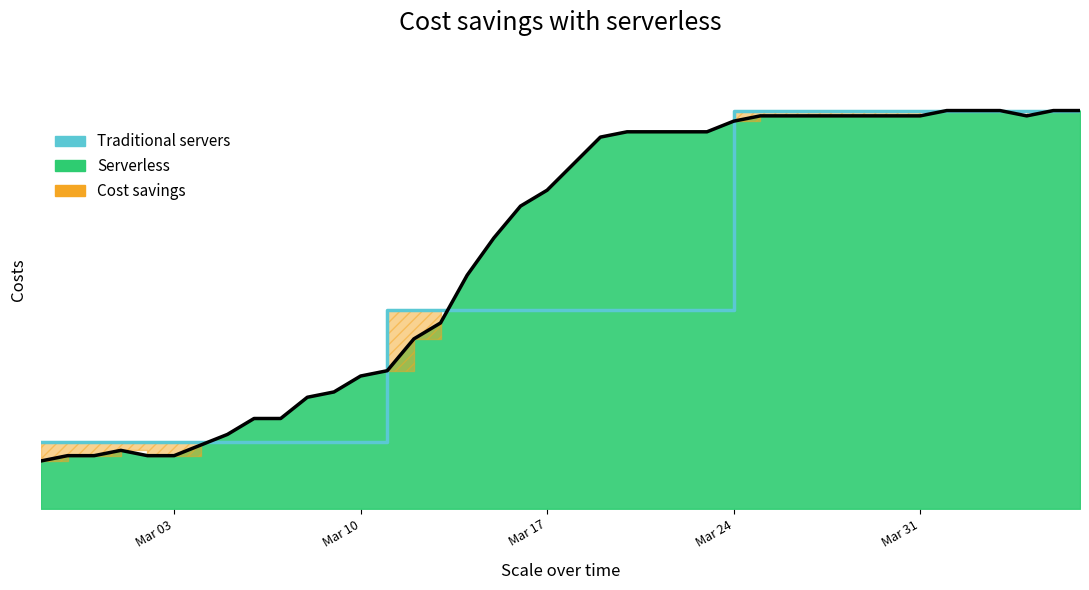

What position from the left is Mar 17?

20